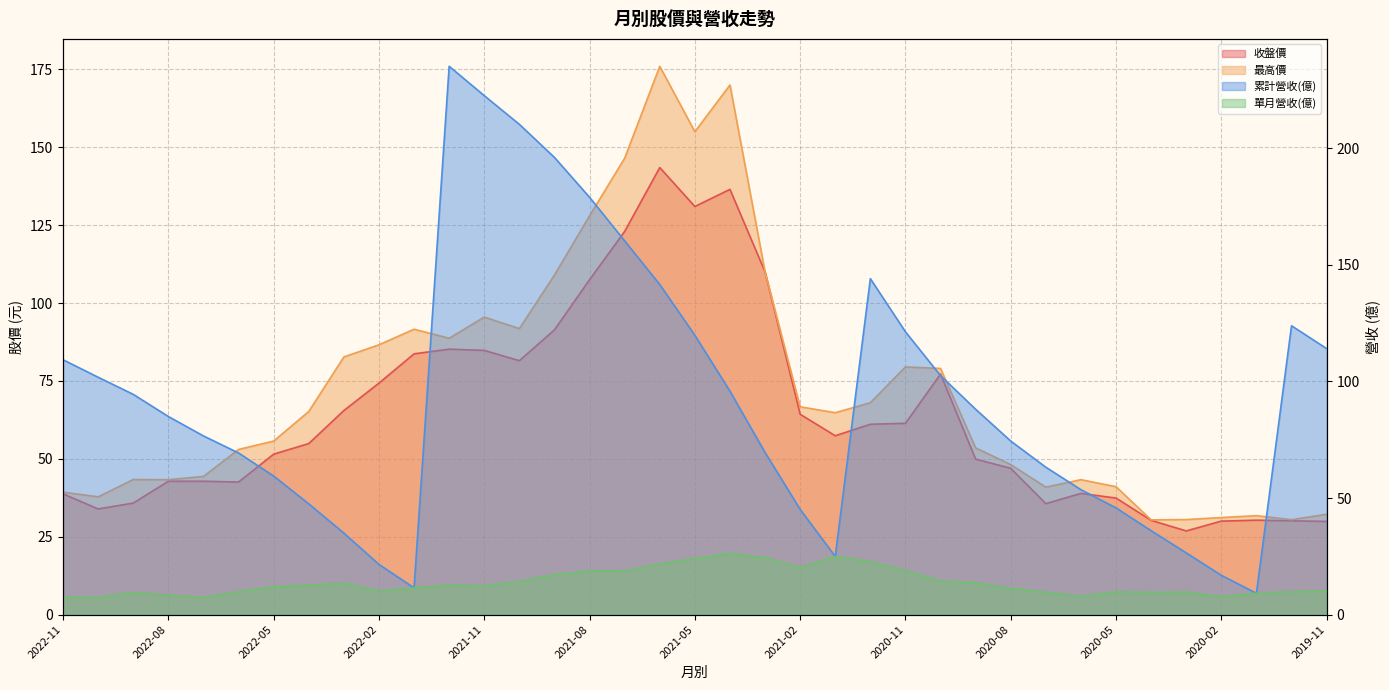

How many intersections are there between 累計營收(億) and 最高價?

6